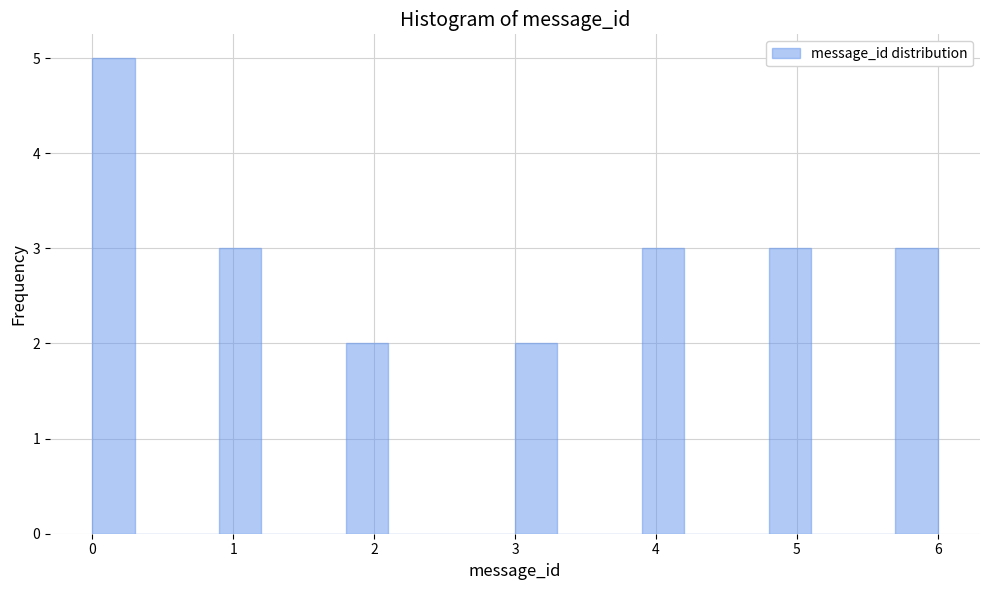

Read against the x-axis, roughly where is the centre of the tallest bar?

0.2